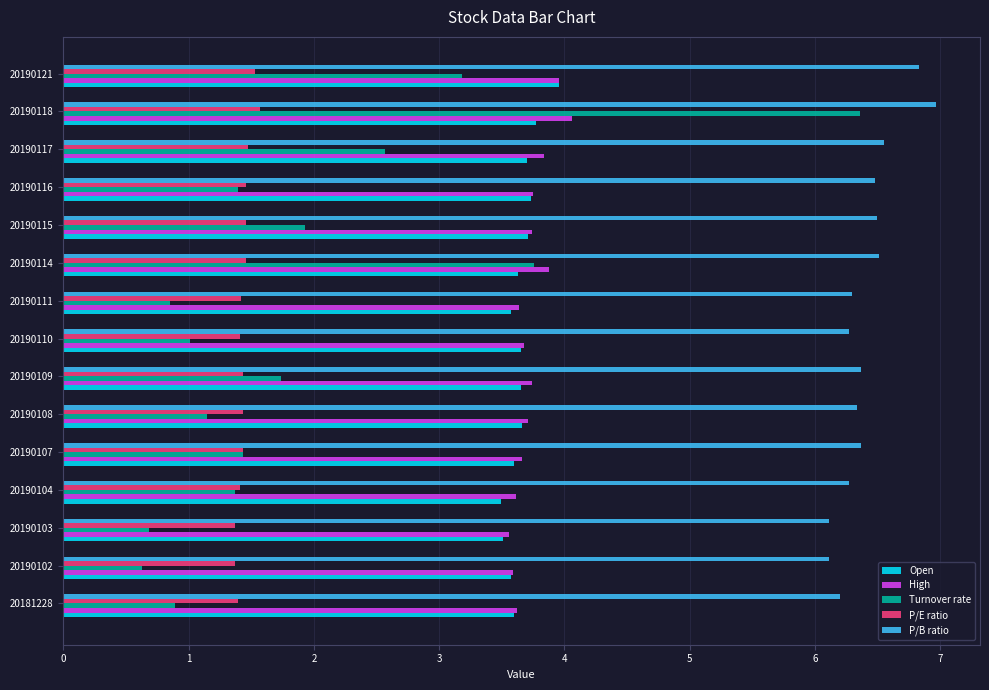

Is the value of P/E ratio at 20190117 greater than the value of Turnover rate at 20190110?

Yes